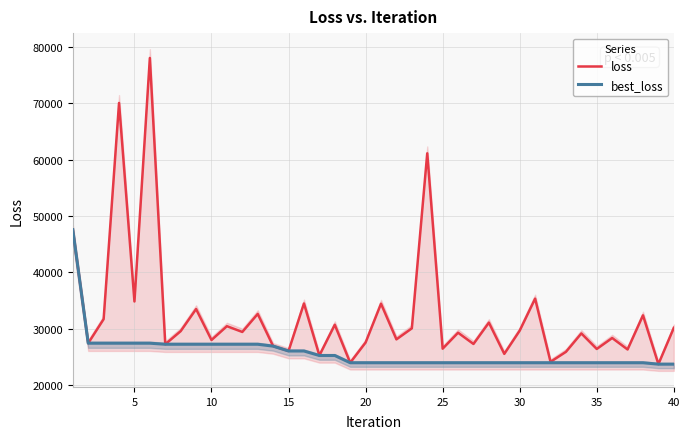

True or false: best_loss and loss cross at least once.

False